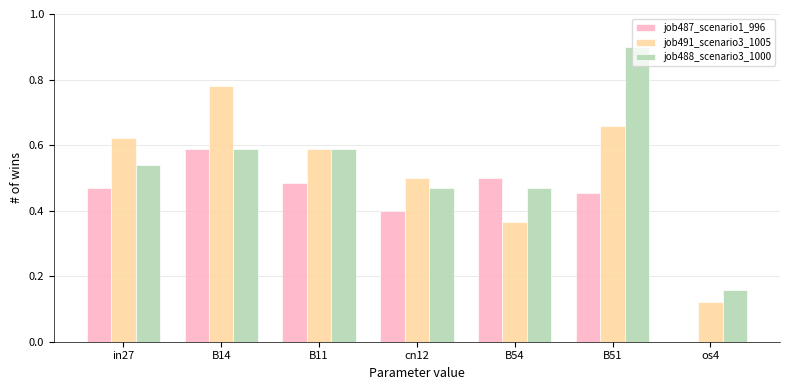

Which series changed the most between B14 and B54?

job491_scenario3_1005